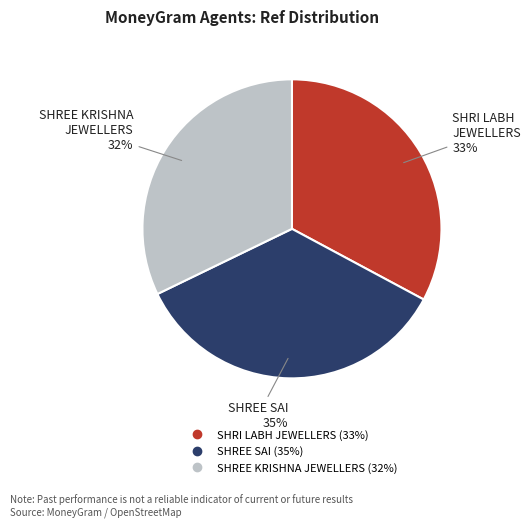

Is there any slice that represents more than half of the pie?

No